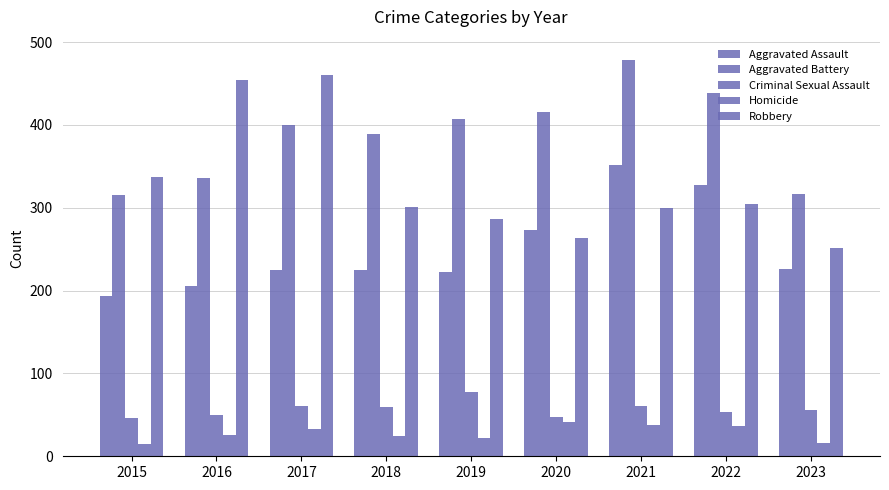

What is the lowest value of the Homicide series?

15